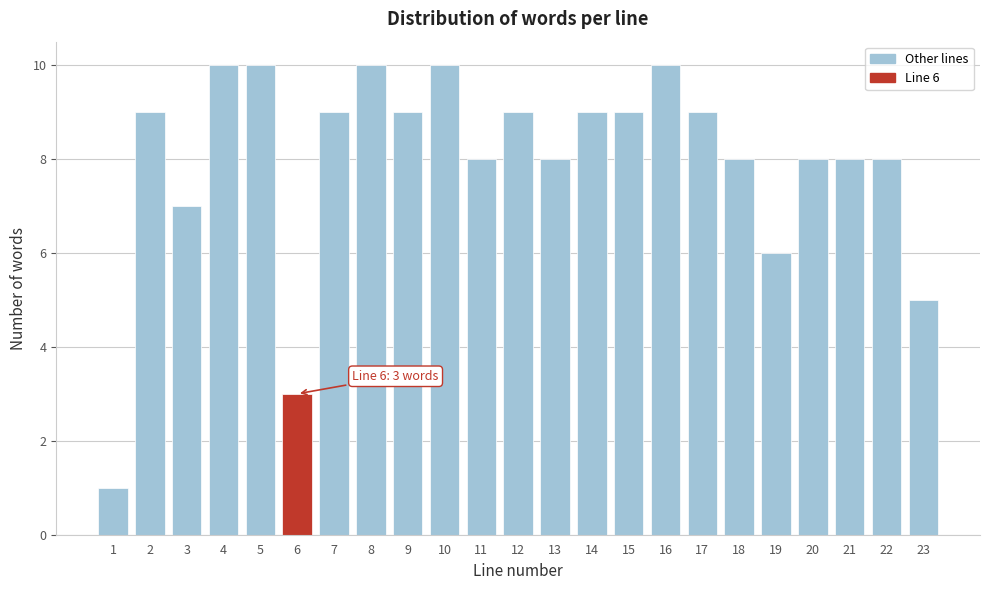

Reading right to left, list all the values displayed in this chart.

23=5	22=8	21=8	20=8	19=6	18=8	17=9	16=10	15=9	14=9	13=8	12=9	11=8	10=10	9=9	8=10	7=9	6=3	5=10	4=10	3=7	2=9	1=1